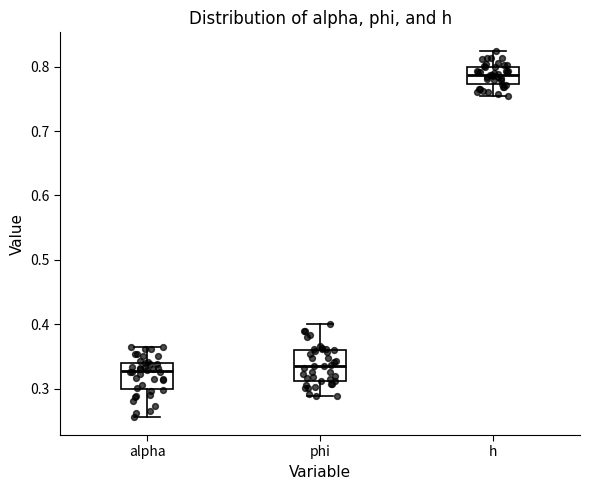

Reading left to right, read every box against the y-axis: the position of its median line, the range the box covers, and the ends of its whiskers. The values are not printed on the chart, so give them approximately, as read against the axis.

alpha: median 0.33, box 0.30 to 0.34, whiskers 0.26 to 0.36
phi: median 0.34, box 0.31 to 0.36, whiskers 0.29 to 0.40
h: median 0.79, box 0.77 to 0.80, whiskers 0.75 to 0.82